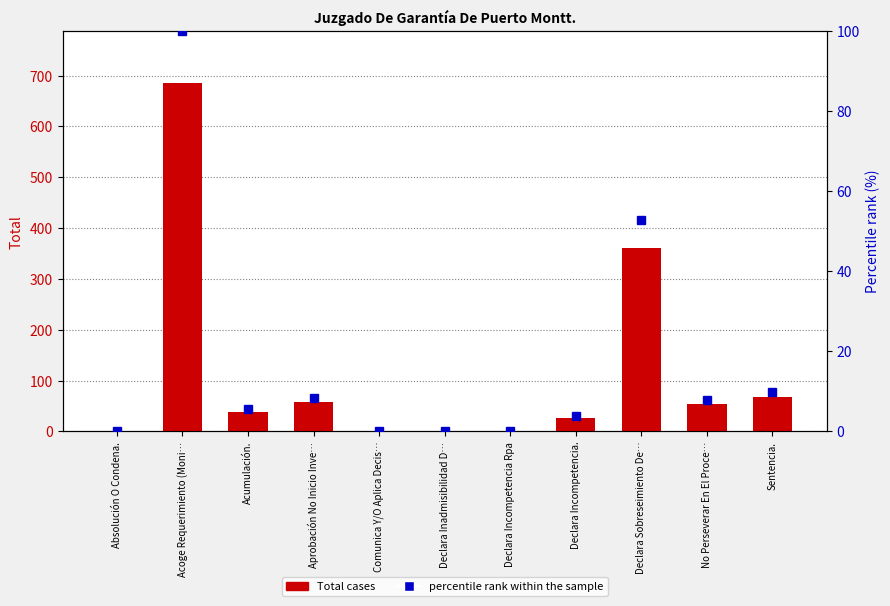

What is the maximum value shown in the chart?

685.0